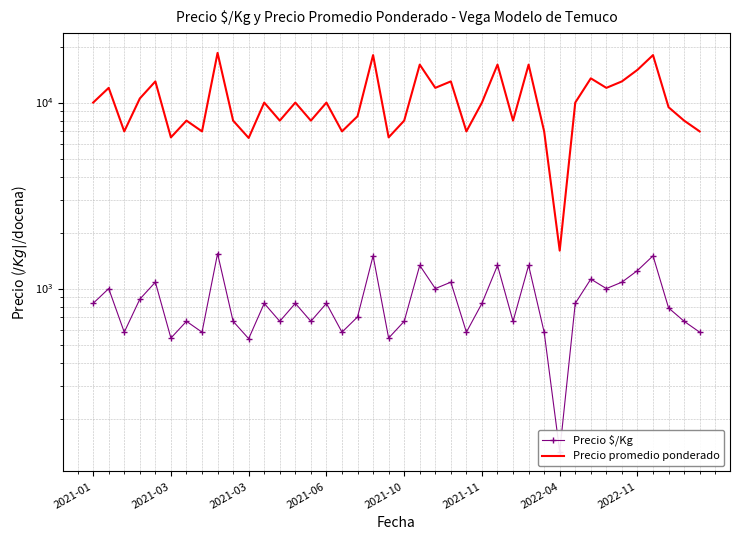

The Precio $/Kg series shows 2211 at 2022-11. True or false?

False